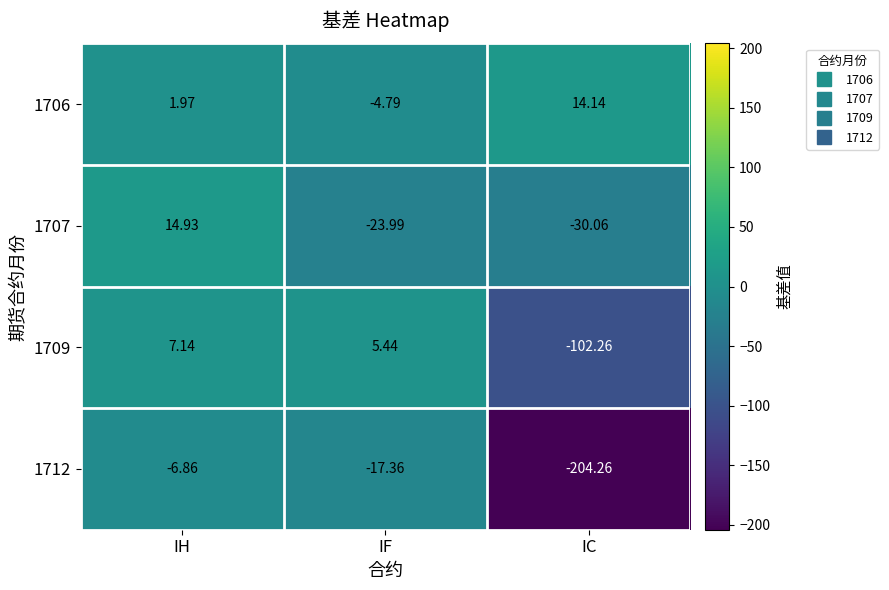

Is the value of 1712 at IF greater than the value of 1707 at IH?

No